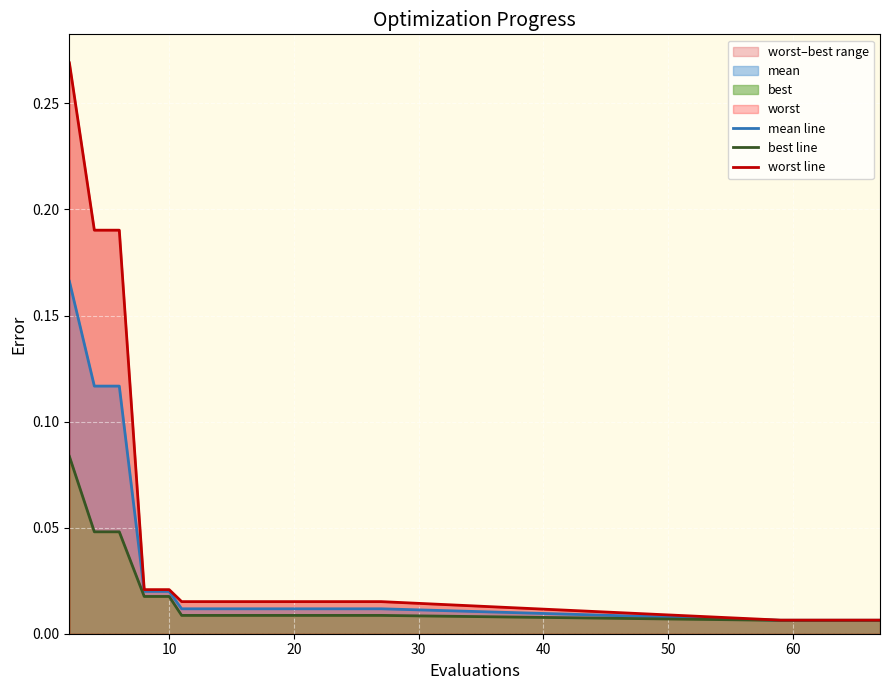

At 14, list the series in order from largest to smallest.

worst line, mean line, best line